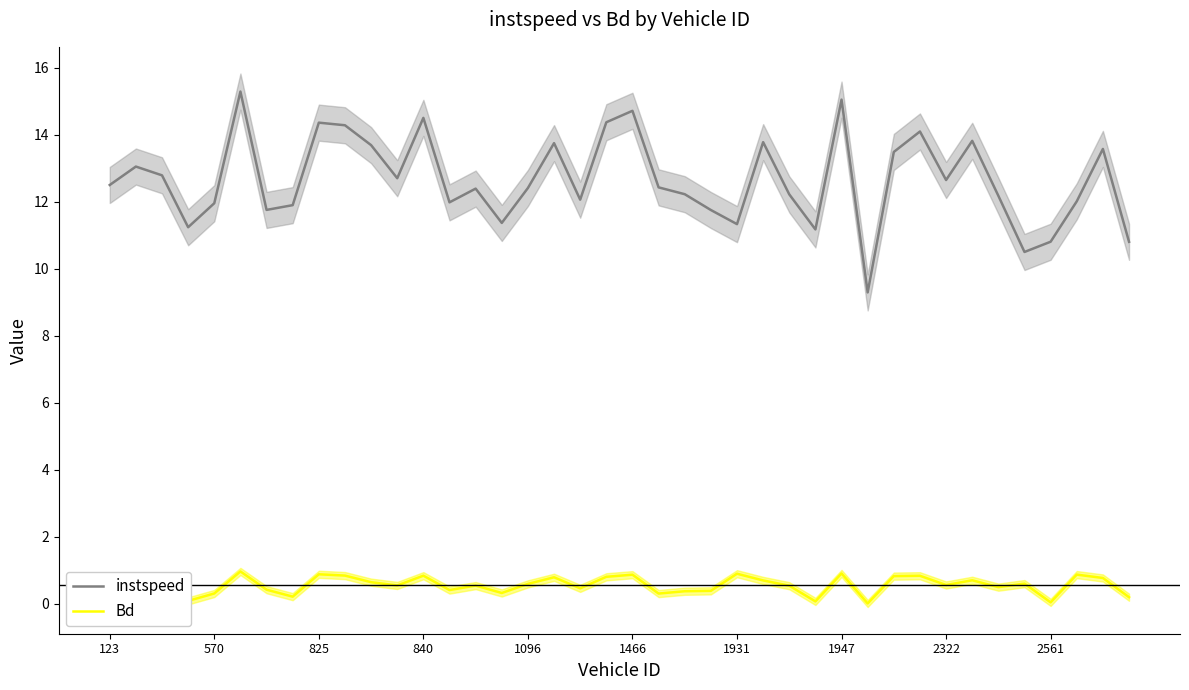

True or false: instspeed has a value of 15.0 at 1947.

True